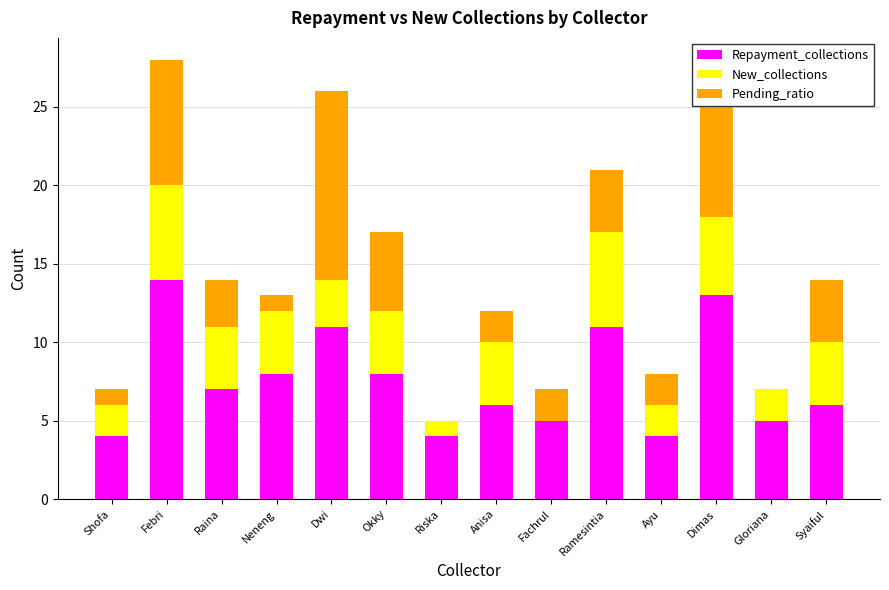

What is the average value of the Repayment_collections series?

8